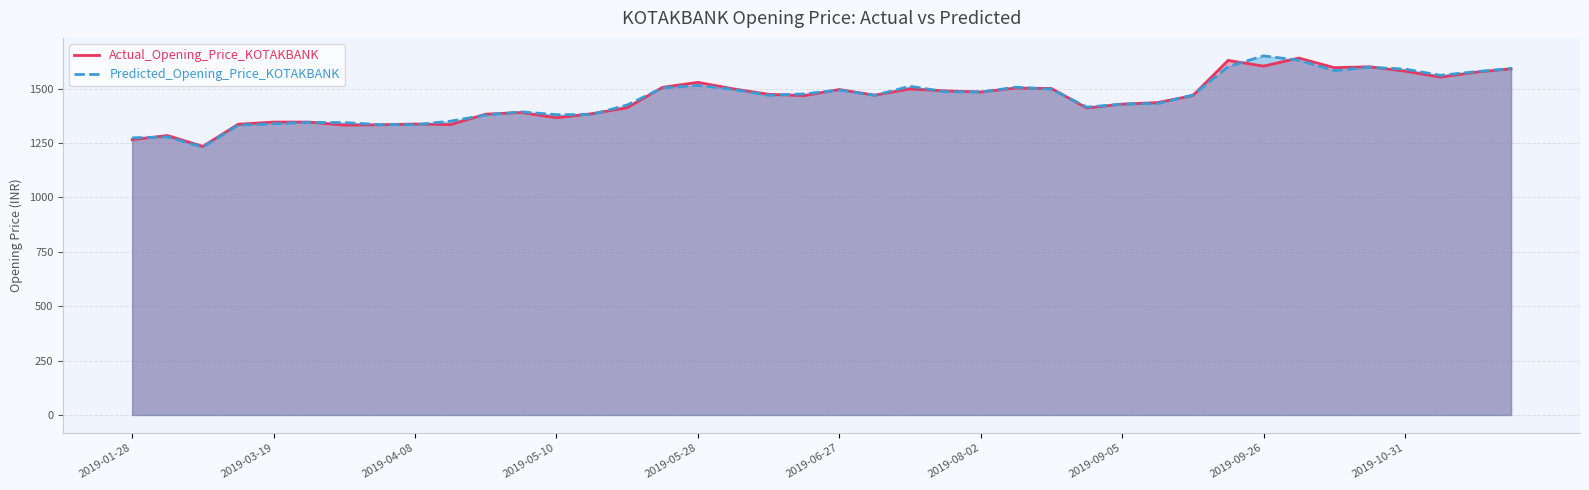

Rank the series by their average value, from highest to lowest.

Predicted_Opening_Price_KOTAKBANK, Actual_Opening_Price_KOTAKBANK